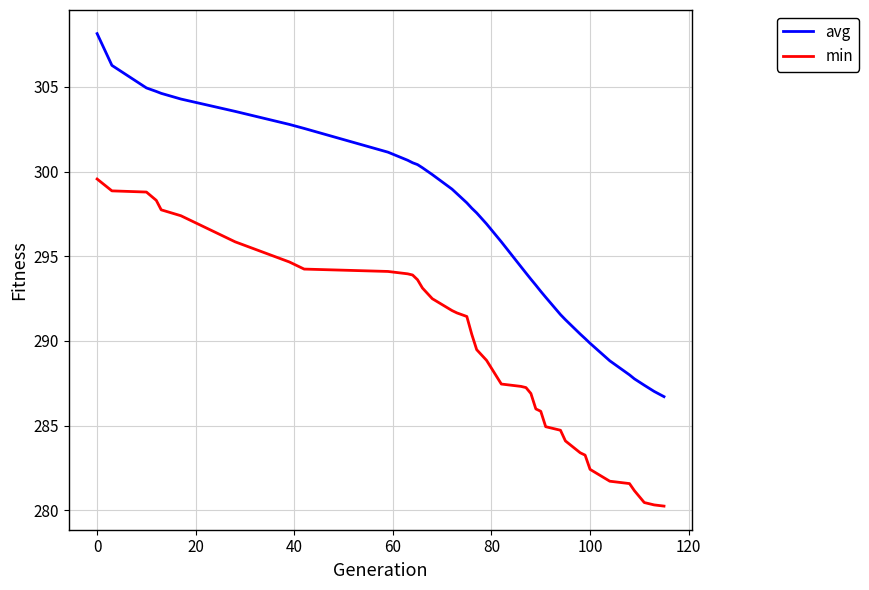

What is the average value of the avg series?

296.6